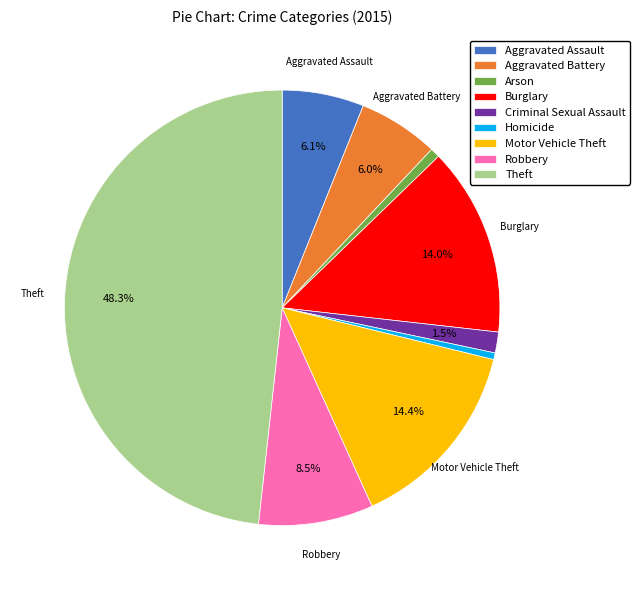

What is the largest slice in the pie chart?

Theft